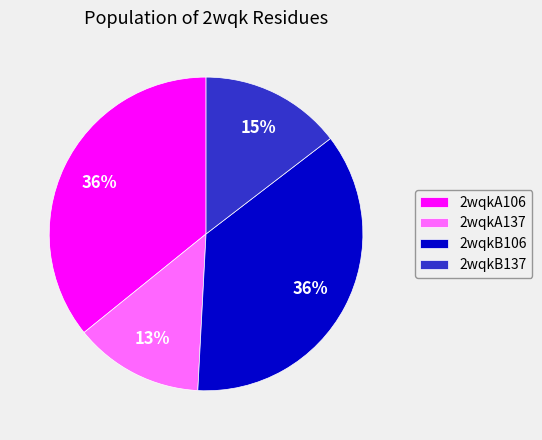

Does 2wqkB106 represent more than half of the total?

No